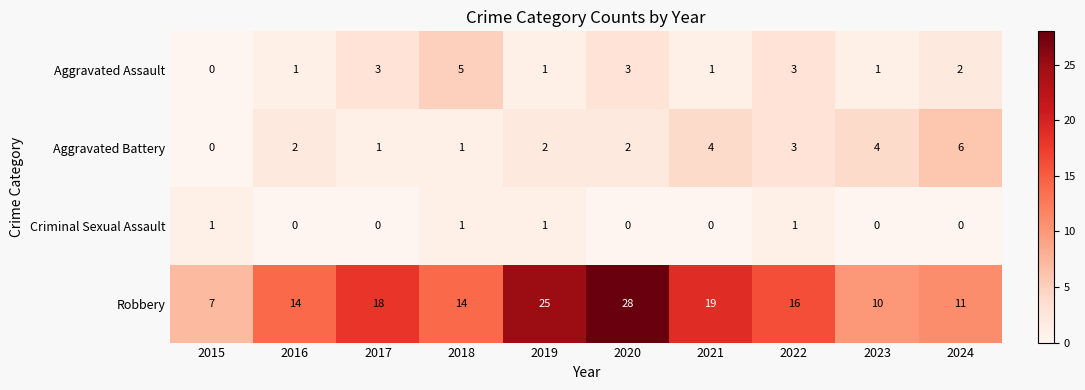

List the series in order of their peak value, highest first.

Robbery, Aggravated Battery, Aggravated Assault, Criminal Sexual Assault